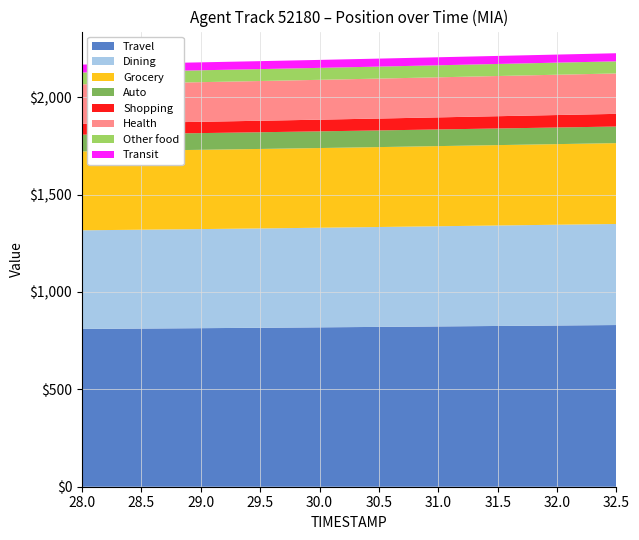

True or false: Y and X intersect in this chart.

False